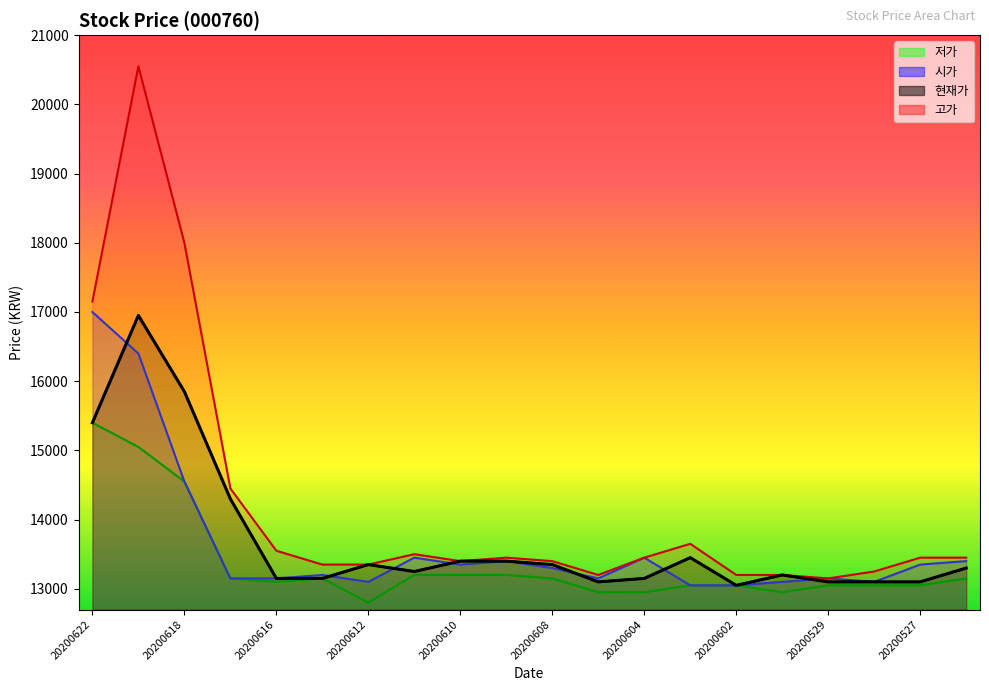

Reading left to right, list all the values displayed in this chart.

시가: 20200622=17000	20200619=16400	20200618=14550	20200617=13150	20200616=13150	20200615=13200	20200612=13100	20200611=13450	20200610=13350	20200609=13400	20200608=13300	20200605=13150	20200604=13450	20200603=13050	20200602=13050	20200601=13100	20200529=13150	20200528=13100	20200527=13350	20200526=13400
고가: 20200622=17150	20200619=20550	20200618=18000	20200617=14450	20200616=13550	20200615=13350	20200612=13350	20200611=13500	20200610=13400	20200609=13450	20200608=13400	20200605=13200	20200604=13450	20200603=13650	20200602=13200	20200601=13200	20200529=13150	20200528=13250	20200527=13450	20200526=13450
저가: 20200622=15400	20200619=15050	20200618=14550	20200617=13150	20200616=13100	20200615=13150	20200612=12800	20200611=13200	20200610=13200	20200609=13200	20200608=13150	20200605=12950	20200604=12950	20200603=13050	20200602=13050	20200601=12950	20200529=13050	20200528=13050	20200527=13050	20200526=13150
현재가: 20200622=15400	20200619=16950	20200618=15850	20200617=14300	20200616=13150	20200615=13150	20200612=13350	20200611=13250	20200610=13400	20200609=13400	20200608=13350	20200605=13100	20200604=13150	20200603=13450	20200602=13050	20200601=13200	20200529=13100	20200528=13100	20200527=13100	20200526=13300